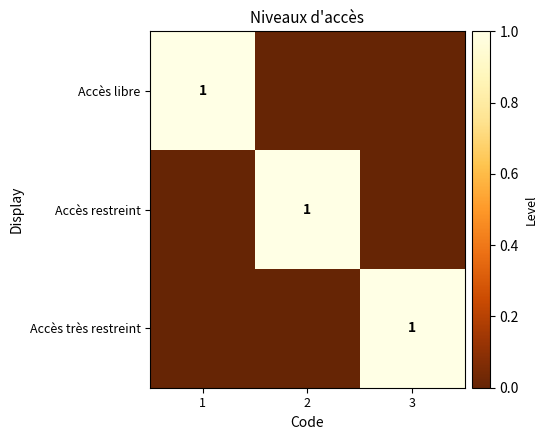

How many Accès restreint values are between 0 and 1?

3